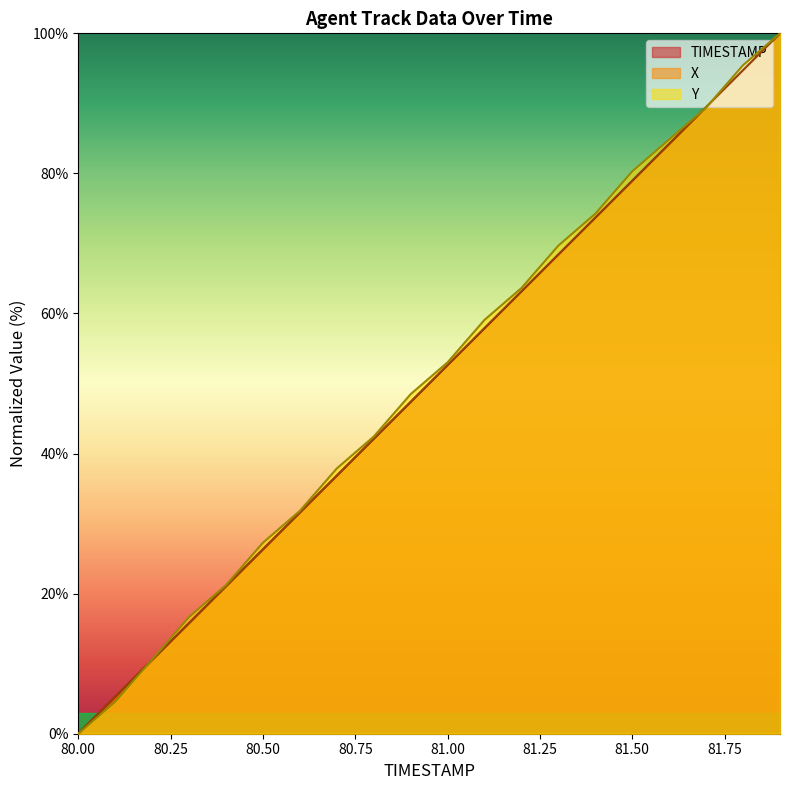

How many values in the Y series exceed 53?

10